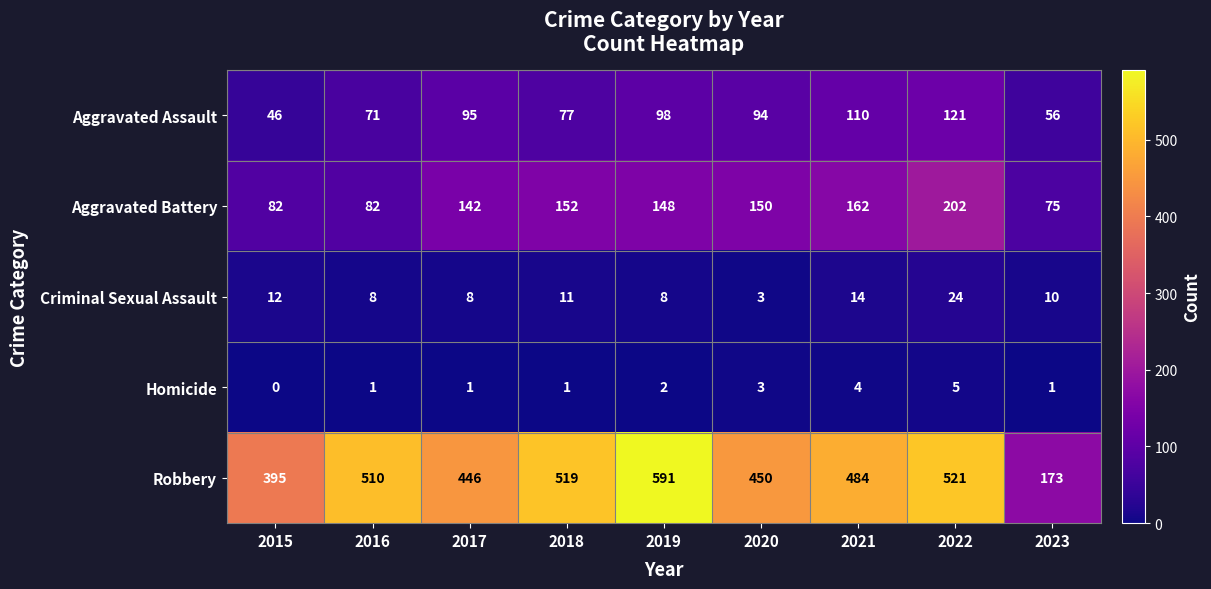

What is the maximum value shown in the chart?

591